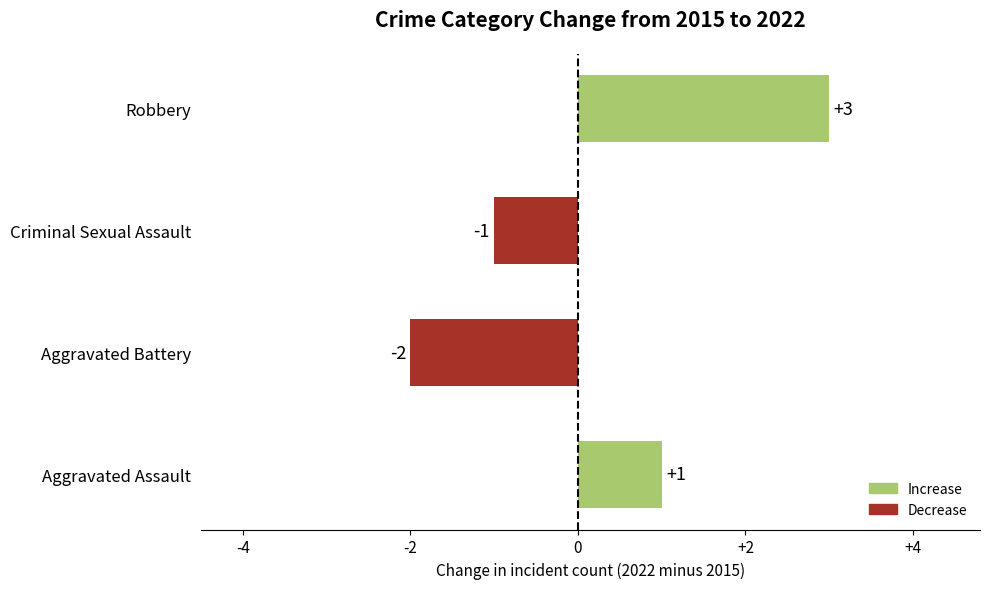

Rank the categories by value from highest to lowest.

Robbery, Aggravated Assault, Criminal Sexual Assault, Aggravated Battery